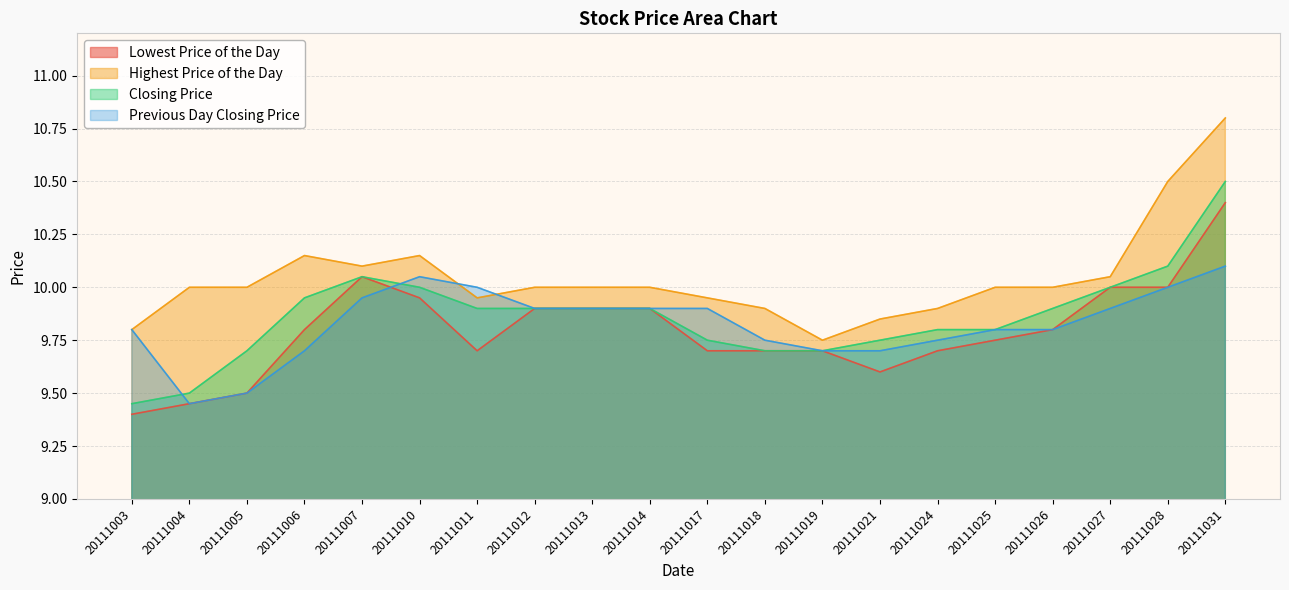

What is the spread (max minus min) of values at 20111011?

0.3